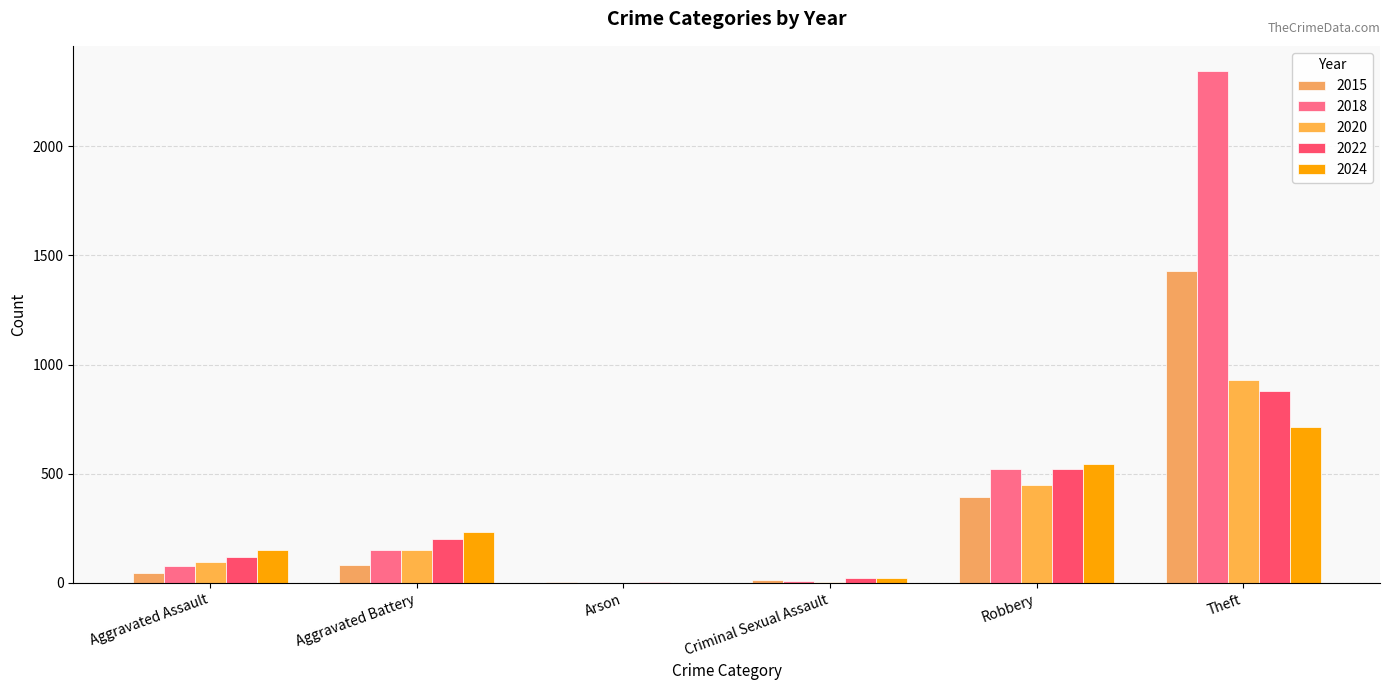

How many distinct data groups are displayed?

5